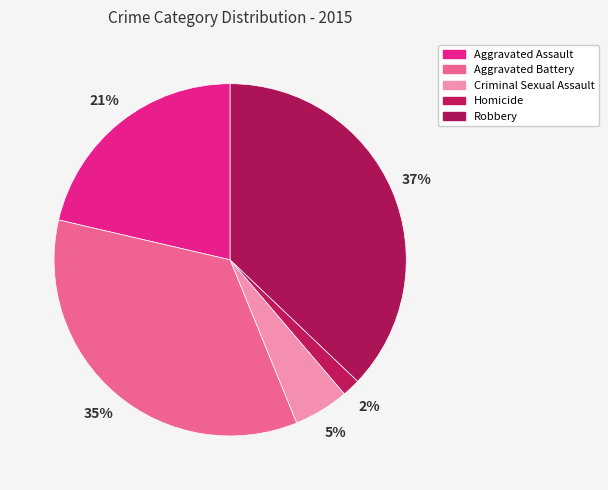

Combined, do Robbery and Homicide account for over 50%?

No